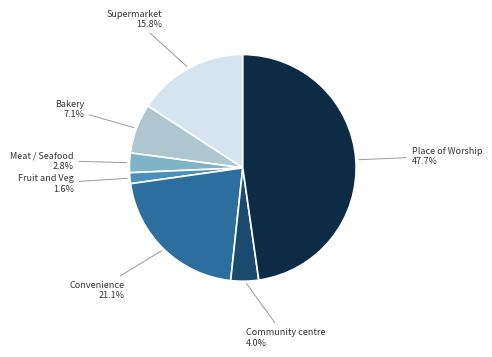

To the nearest percent, what percentage of the pie is Community centre?

4%